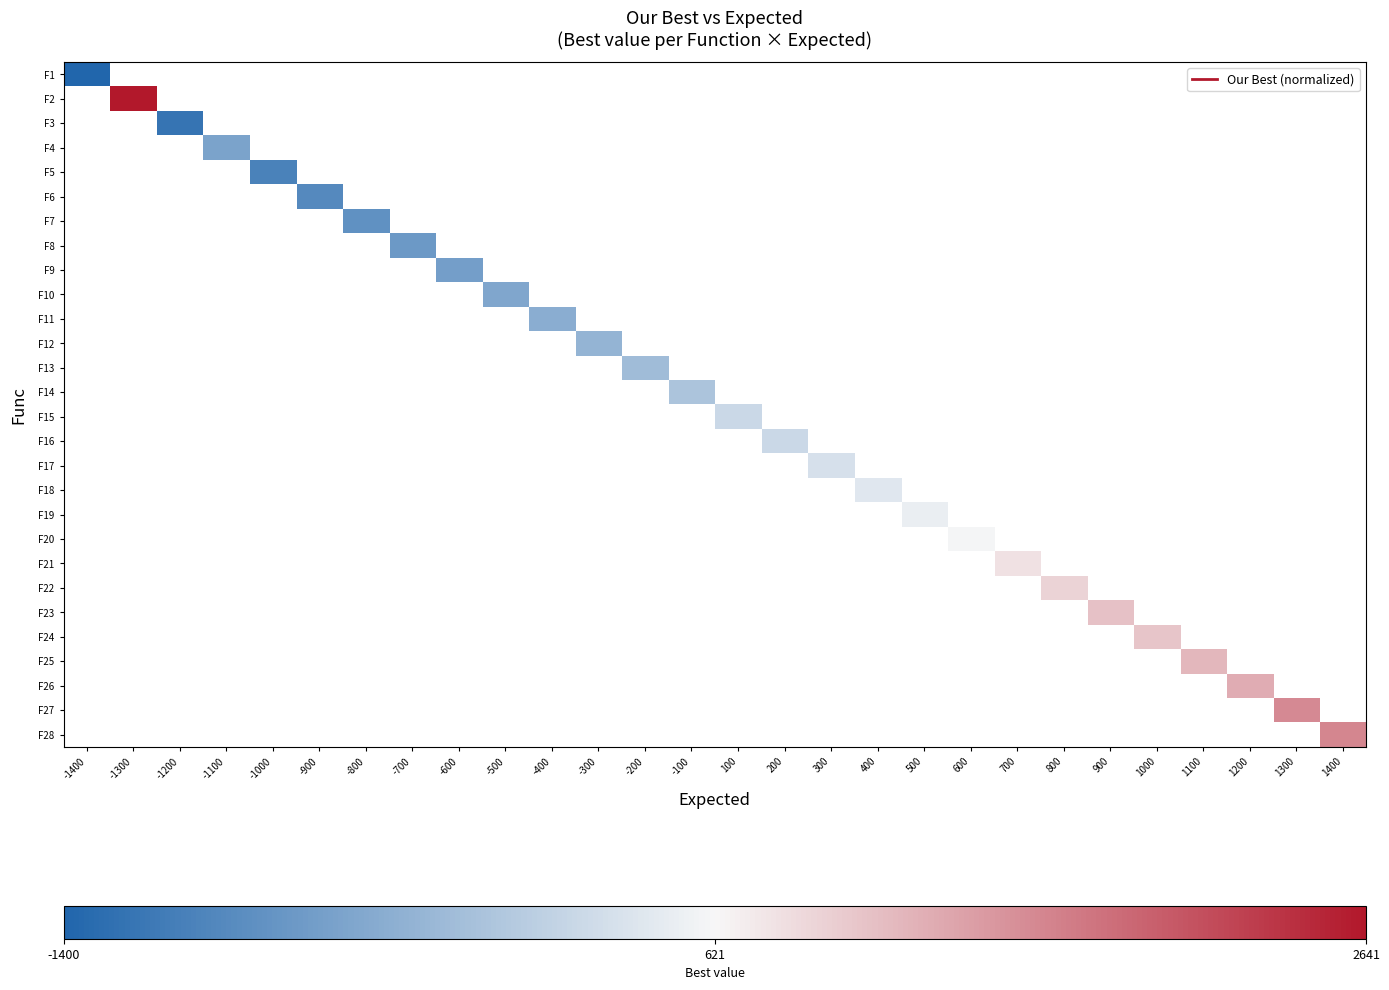

Which has a higher value, -500 or 100?

100